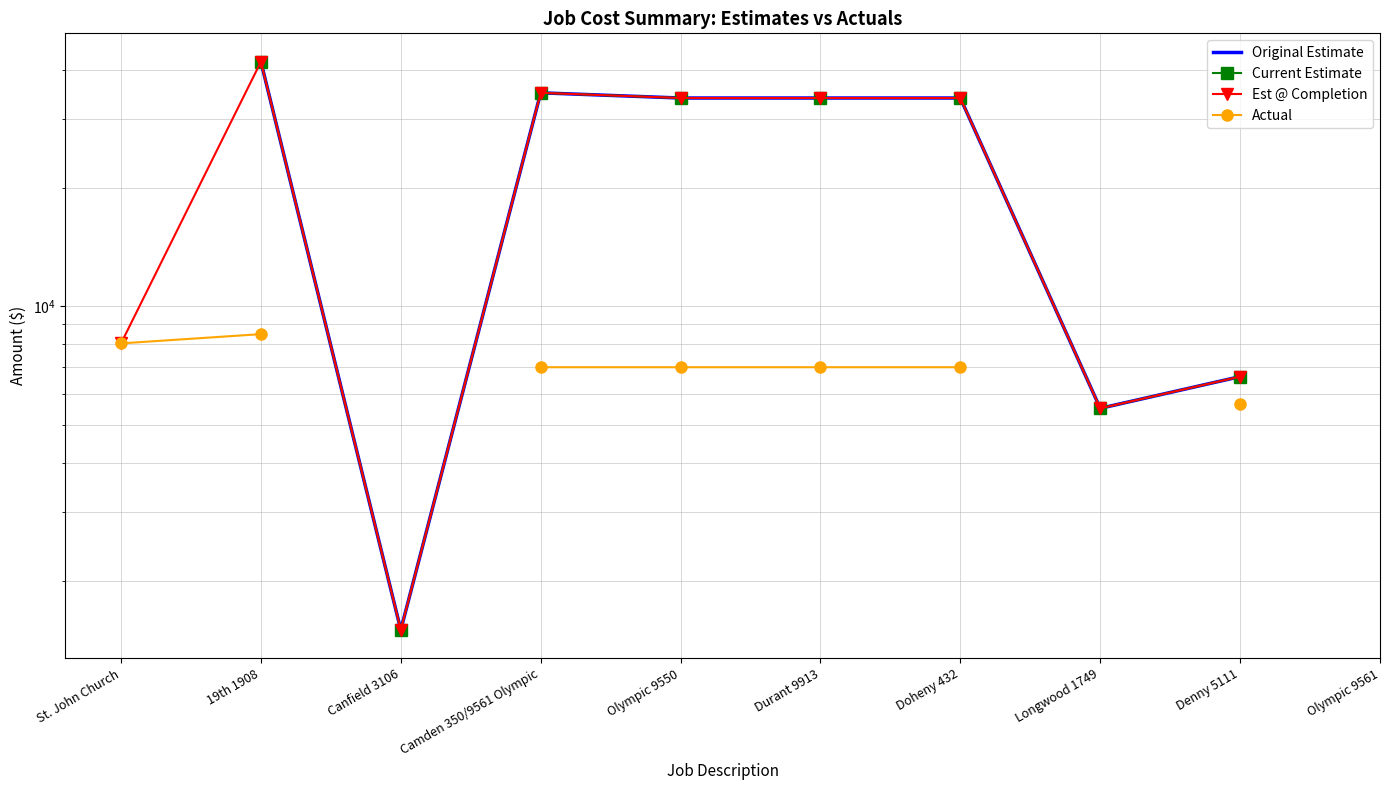

Which series has the widest spread of values?

Est @ Completion